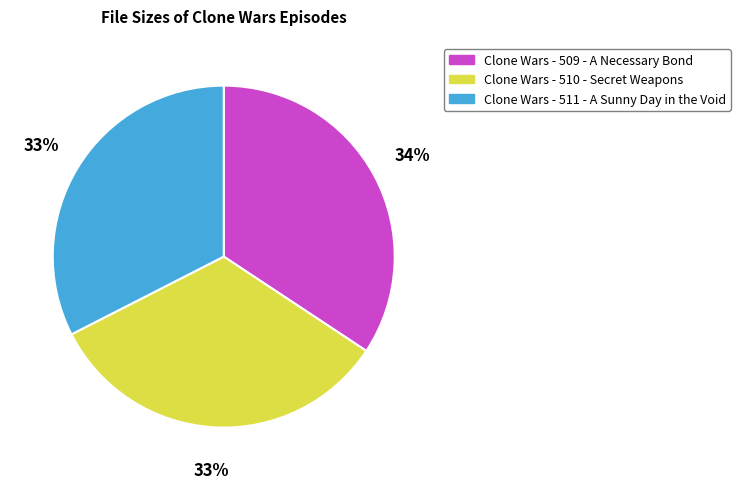

Does any single category account for the majority?

No